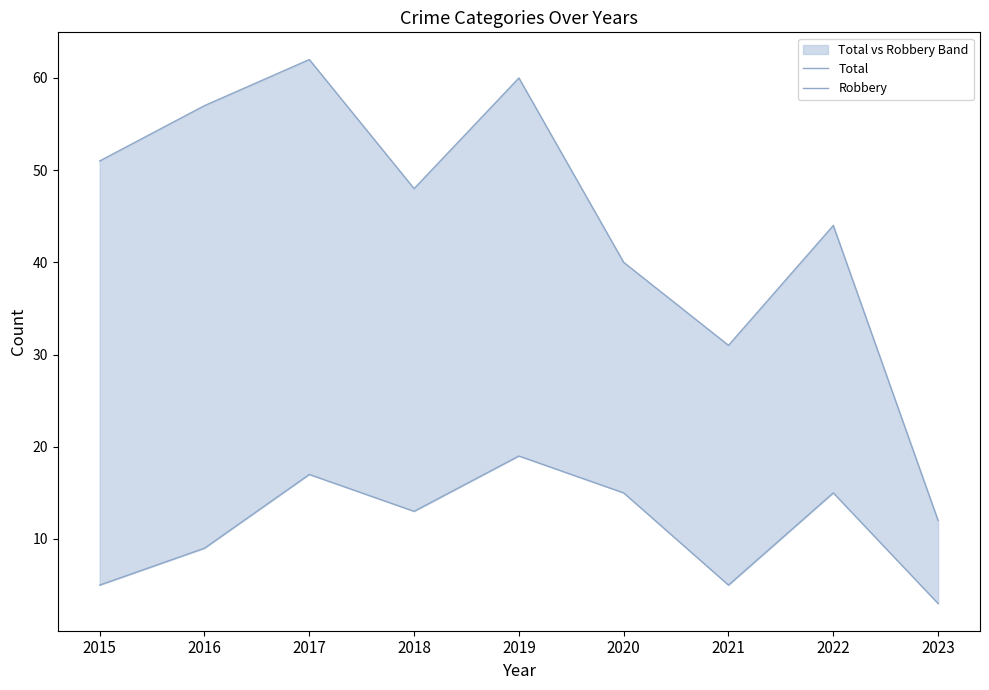

True or false: Robbery has more than 2 interior local peaks.

True